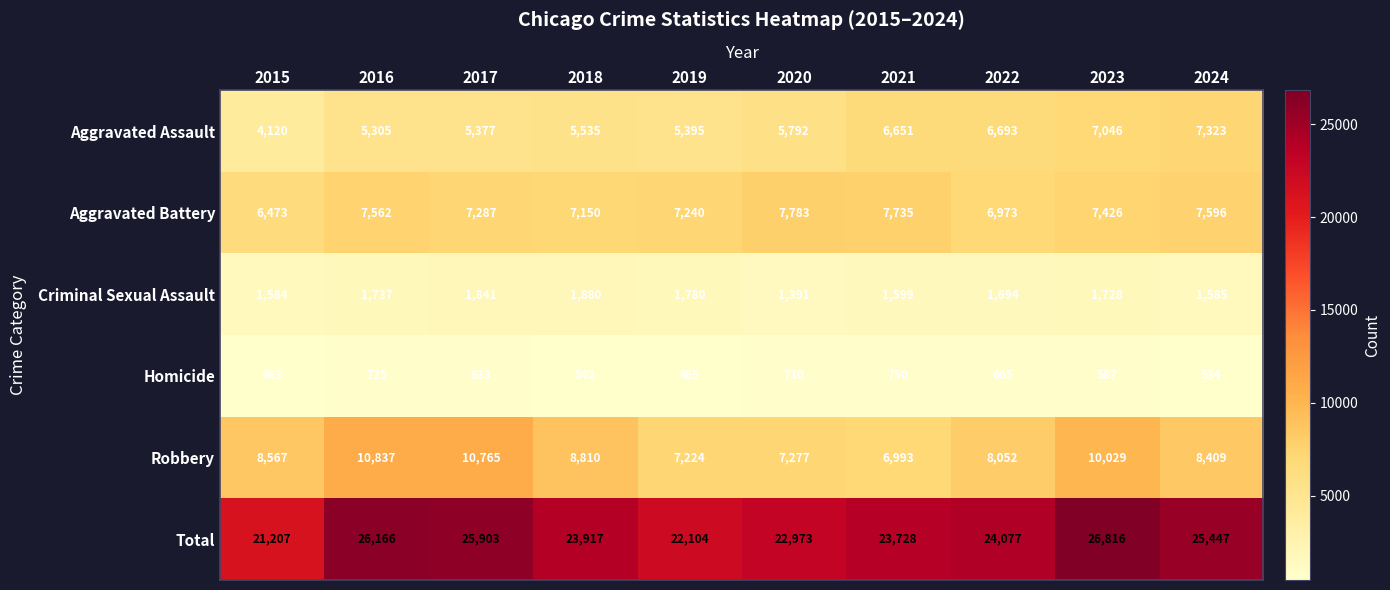

What is the total value across all series at 2021?

47456